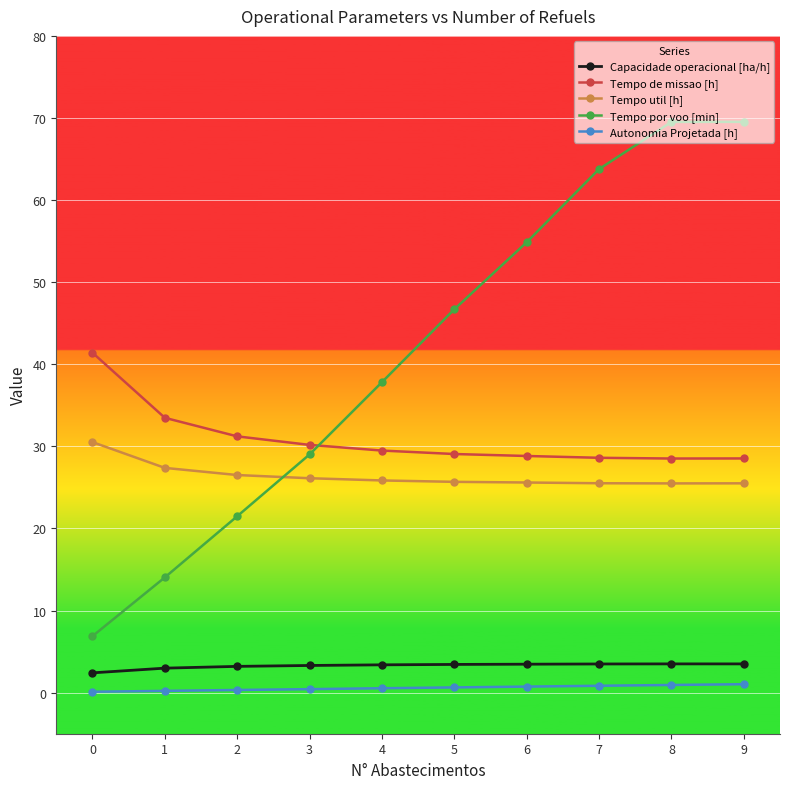

What is the value of the Capacidade operacional [ha/h] point at the 3rd from the left?

3.2